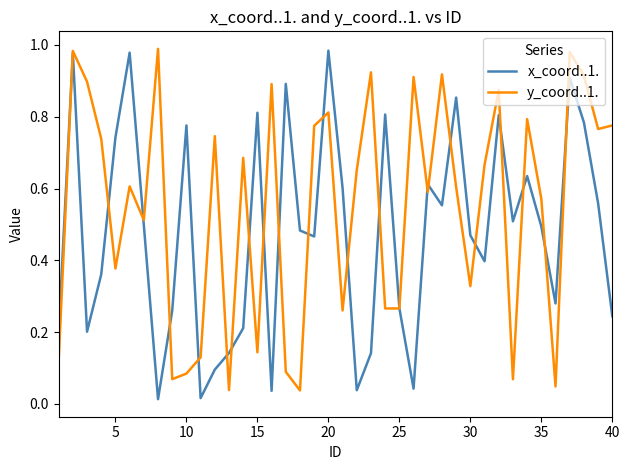

Rank the series by their average value, from lowest to highest.

x_coord..1., y_coord..1.